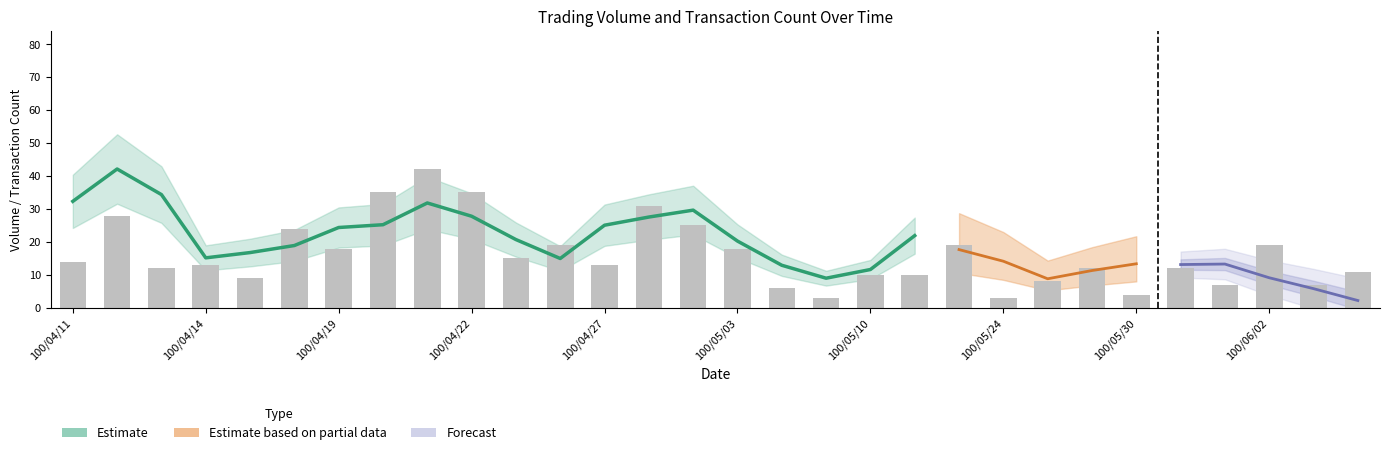

What is the difference between the maximum and minimum values?

39